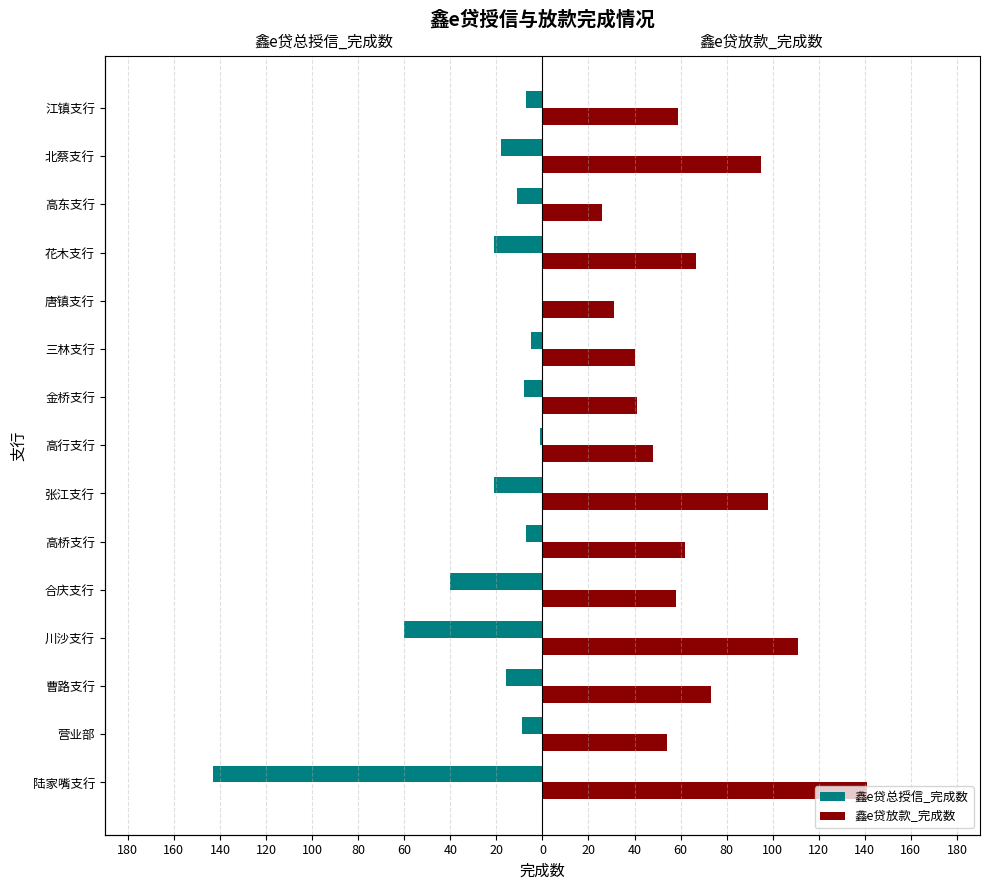

What is the difference between the second highest and minimum values in the 鑫e贷放款_完成数 series?

84.8